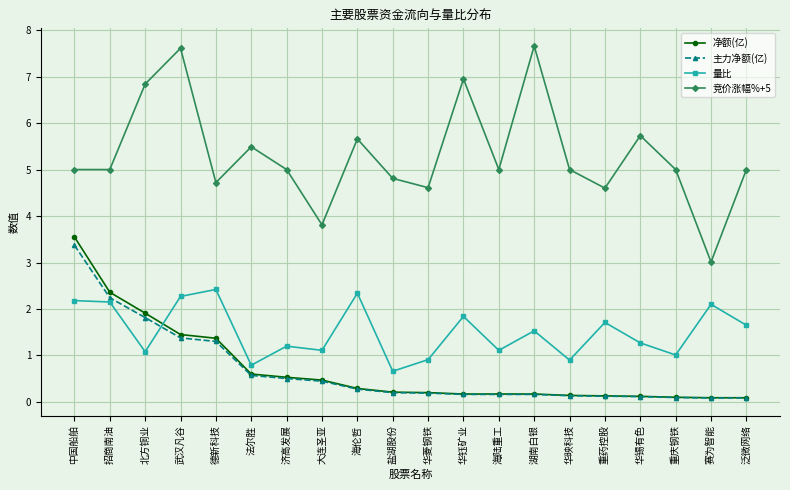

What is the label of the 17th point from the left?

华锡有色